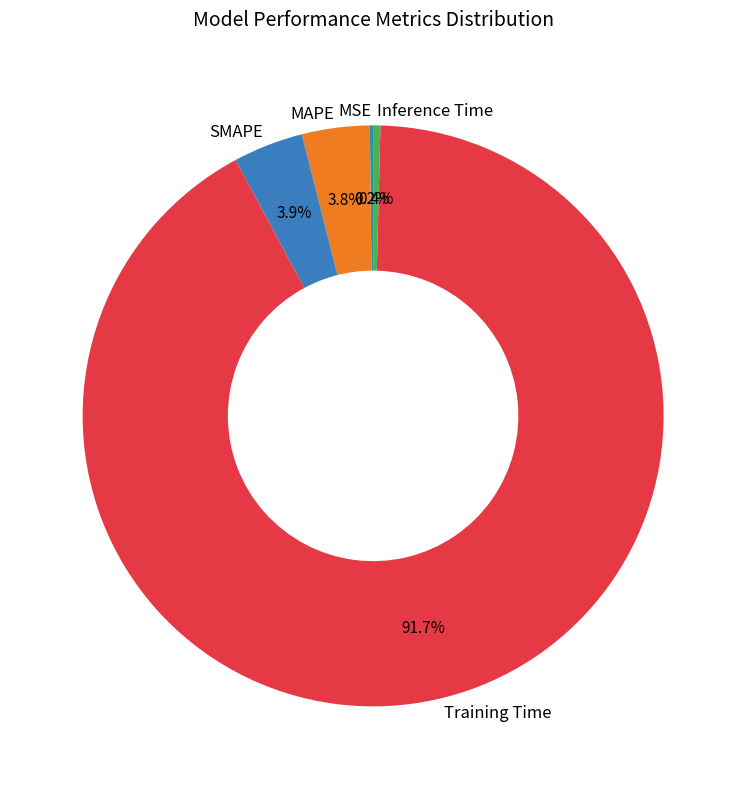

Does Training Time account for over 50% of the chart?

Yes